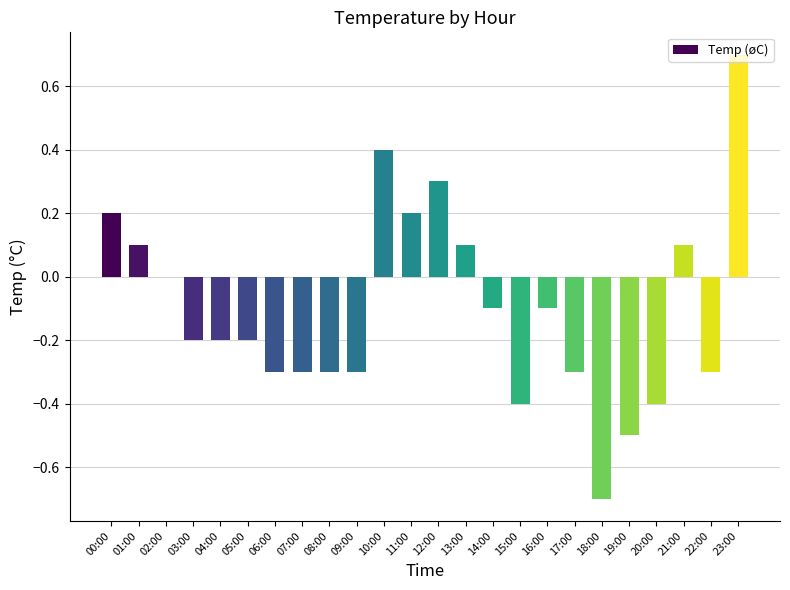

What is the sum of all values?

-2.5